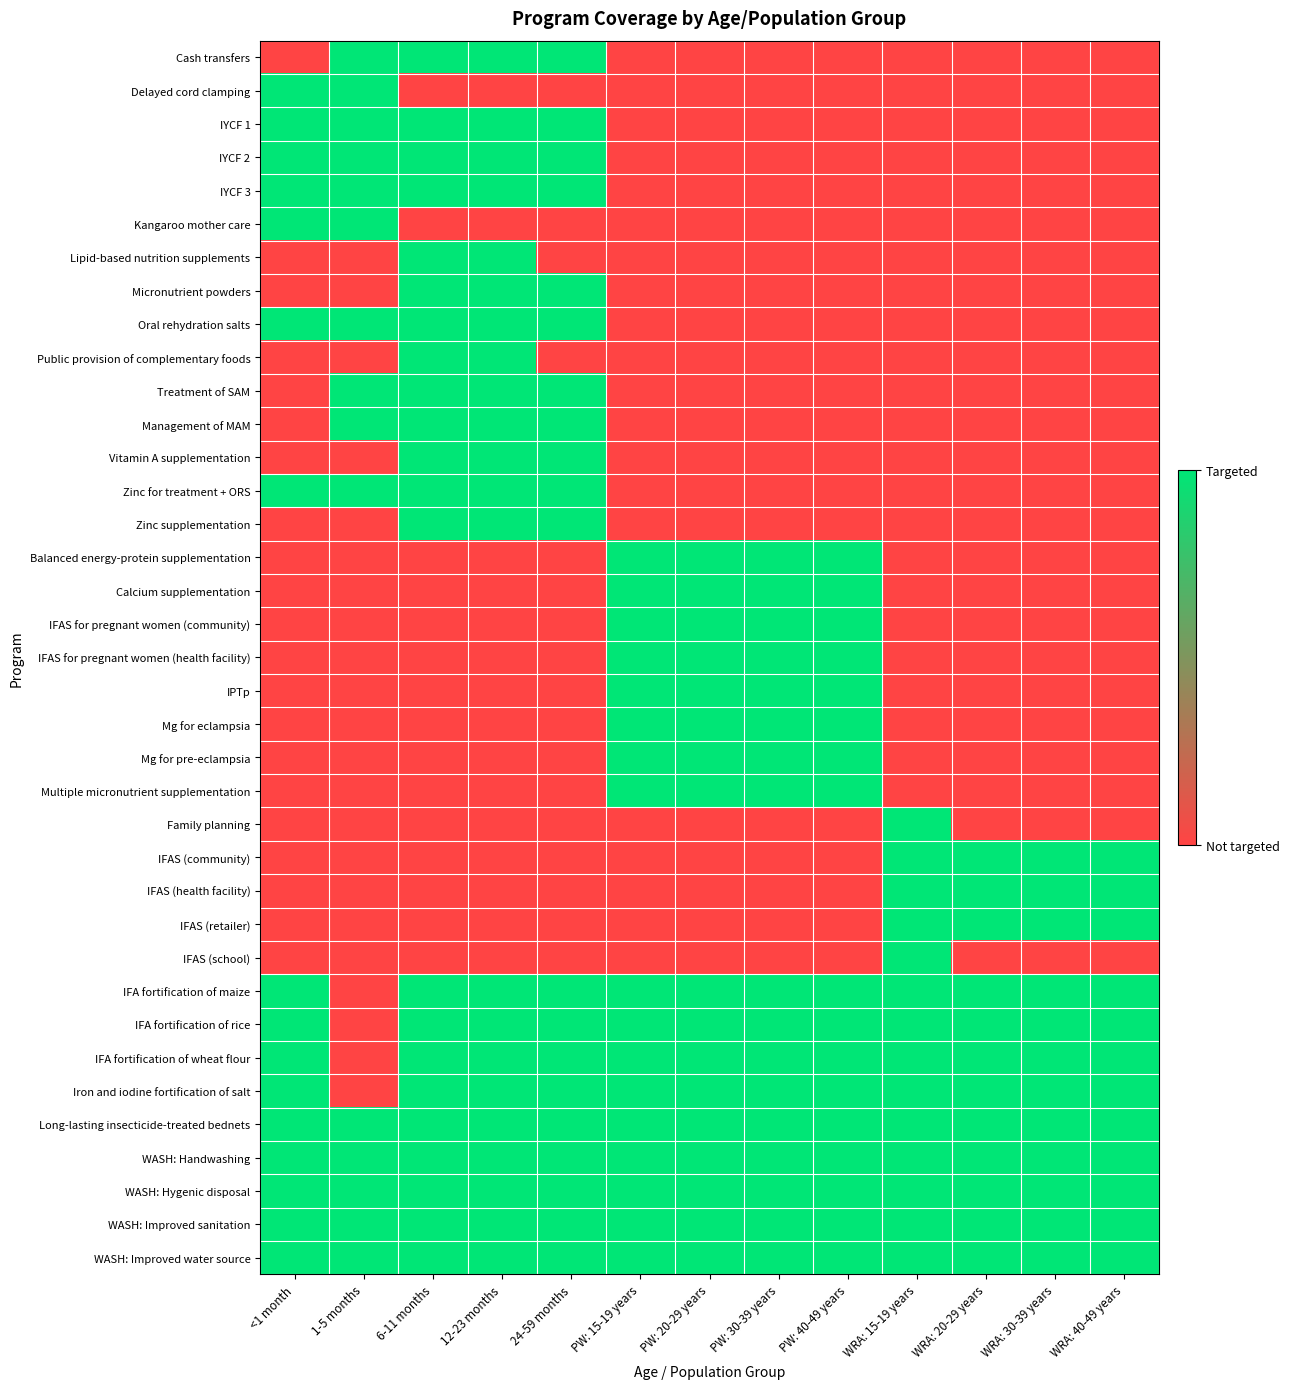

Reading left to right, list all the values displayed in this chart.

Cash transfers: <1 month=0	1-5 months=1	6-11 months=1	12-23 months=1	24-59 months=1	PW: 15-19 years=0	PW: 20-29 years=0	PW: 30-39 years=0	PW: 40-49 years=0	WRA: 15-19 years=0	WRA: 20-29 years=0	WRA: 30-39 years=0	WRA: 40-49 years=0
Delayed cord clamping: <1 month=1	1-5 months=1	6-11 months=0	12-23 months=0	24-59 months=0	PW: 15-19 years=0	PW: 20-29 years=0	PW: 30-39 years=0	PW: 40-49 years=0	WRA: 15-19 years=0	WRA: 20-29 years=0	WRA: 30-39 years=0	WRA: 40-49 years=0
IYCF 1: <1 month=1	1-5 months=1	6-11 months=1	12-23 months=1	24-59 months=1	PW: 15-19 years=0	PW: 20-29 years=0	PW: 30-39 years=0	PW: 40-49 years=0	WRA: 15-19 years=0	WRA: 20-29 years=0	WRA: 30-39 years=0	WRA: 40-49 years=0
IYCF 2: <1 month=1	1-5 months=1	6-11 months=1	12-23 months=1	24-59 months=1	PW: 15-19 years=0	PW: 20-29 years=0	PW: 30-39 years=0	PW: 40-49 years=0	WRA: 15-19 years=0	WRA: 20-29 years=0	WRA: 30-39 years=0	WRA: 40-49 years=0
IYCF 3: <1 month=1	1-5 months=1	6-11 months=1	12-23 months=1	24-59 months=1	PW: 15-19 years=0	PW: 20-29 years=0	PW: 30-39 years=0	PW: 40-49 years=0	WRA: 15-19 years=0	WRA: 20-29 years=0	WRA: 30-39 years=0	WRA: 40-49 years=0
Kangaroo mother care: <1 month=1	1-5 months=1	6-11 months=0	12-23 months=0	24-59 months=0	PW: 15-19 years=0	PW: 20-29 years=0	PW: 30-39 years=0	PW: 40-49 years=0	WRA: 15-19 years=0	WRA: 20-29 years=0	WRA: 30-39 years=0	WRA: 40-49 years=0
Lipid-based nutrition supplements: <1 month=0	1-5 months=0	6-11 months=1	12-23 months=1	24-59 months=0	PW: 15-19 years=0	PW: 20-29 years=0	PW: 30-39 years=0	PW: 40-49 years=0	WRA: 15-19 years=0	WRA: 20-29 years=0	WRA: 30-39 years=0	WRA: 40-49 years=0
Micronutrient powders: <1 month=0	1-5 months=0	6-11 months=1	12-23 months=1	24-59 months=1	PW: 15-19 years=0	PW: 20-29 years=0	PW: 30-39 years=0	PW: 40-49 years=0	WRA: 15-19 years=0	WRA: 20-29 years=0	WRA: 30-39 years=0	WRA: 40-49 years=0
Oral rehydration salts: <1 month=1	1-5 months=1	6-11 months=1	12-23 months=1	24-59 months=1	PW: 15-19 years=0	PW: 20-29 years=0	PW: 30-39 years=0	PW: 40-49 years=0	WRA: 15-19 years=0	WRA: 20-29 years=0	WRA: 30-39 years=0	WRA: 40-49 years=0
Public provision of complementary foods: <1 month=0	1-5 months=0	6-11 months=1	12-23 months=1	24-59 months=0	PW: 15-19 years=0	PW: 20-29 years=0	PW: 30-39 years=0	PW: 40-49 years=0	WRA: 15-19 years=0	WRA: 20-29 years=0	WRA: 30-39 years=0	WRA: 40-49 years=0
Treatment of SAM: <1 month=0	1-5 months=1	6-11 months=1	12-23 months=1	24-59 months=1	PW: 15-19 years=0	PW: 20-29 years=0	PW: 30-39 years=0	PW: 40-49 years=0	WRA: 15-19 years=0	WRA: 20-29 years=0	WRA: 30-39 years=0	WRA: 40-49 years=0
Management of MAM: <1 month=0	1-5 months=1	6-11 months=1	12-23 months=1	24-59 months=1	PW: 15-19 years=0	PW: 20-29 years=0	PW: 30-39 years=0	PW: 40-49 years=0	WRA: 15-19 years=0	WRA: 20-29 years=0	WRA: 30-39 years=0	WRA: 40-49 years=0
Vitamin A supplementation: <1 month=0	1-5 months=0	6-11 months=1	12-23 months=1	24-59 months=1	PW: 15-19 years=0	PW: 20-29 years=0	PW: 30-39 years=0	PW: 40-49 years=0	WRA: 15-19 years=0	WRA: 20-29 years=0	WRA: 30-39 years=0	WRA: 40-49 years=0
Zinc for treatment + ORS: <1 month=1	1-5 months=1	6-11 months=1	12-23 months=1	24-59 months=1	PW: 15-19 years=0	PW: 20-29 years=0	PW: 30-39 years=0	PW: 40-49 years=0	WRA: 15-19 years=0	WRA: 20-29 years=0	WRA: 30-39 years=0	WRA: 40-49 years=0
Zinc supplementation: <1 month=0	1-5 months=0	6-11 months=1	12-23 months=1	24-59 months=1	PW: 15-19 years=0	PW: 20-29 years=0	PW: 30-39 years=0	PW: 40-49 years=0	WRA: 15-19 years=0	WRA: 20-29 years=0	WRA: 30-39 years=0	WRA: 40-49 years=0
Balanced energy-protein supplementation: <1 month=0	1-5 months=0	6-11 months=0	12-23 months=0	24-59 months=0	PW: 15-19 years=1	PW: 20-29 years=1	PW: 30-39 years=1	PW: 40-49 years=1	WRA: 15-19 years=0	WRA: 20-29 years=0	WRA: 30-39 years=0	WRA: 40-49 years=0
Calcium supplementation: <1 month=0	1-5 months=0	6-11 months=0	12-23 months=0	24-59 months=0	PW: 15-19 years=1	PW: 20-29 years=1	PW: 30-39 years=1	PW: 40-49 years=1	WRA: 15-19 years=0	WRA: 20-29 years=0	WRA: 30-39 years=0	WRA: 40-49 years=0
IFAS for pregnant women (community): <1 month=0	1-5 months=0	6-11 months=0	12-23 months=0	24-59 months=0	PW: 15-19 years=1	PW: 20-29 years=1	PW: 30-39 years=1	PW: 40-49 years=1	WRA: 15-19 years=0	WRA: 20-29 years=0	WRA: 30-39 years=0	WRA: 40-49 years=0
IFAS for pregnant women (health facility): <1 month=0	1-5 months=0	6-11 months=0	12-23 months=0	24-59 months=0	PW: 15-19 years=1	PW: 20-29 years=1	PW: 30-39 years=1	PW: 40-49 years=1	WRA: 15-19 years=0	WRA: 20-29 years=0	WRA: 30-39 years=0	WRA: 40-49 years=0
IPTp: <1 month=0	1-5 months=0	6-11 months=0	12-23 months=0	24-59 months=0	PW: 15-19 years=1	PW: 20-29 years=1	PW: 30-39 years=1	PW: 40-49 years=1	WRA: 15-19 years=0	WRA: 20-29 years=0	WRA: 30-39 years=0	WRA: 40-49 years=0
Mg for eclampsia: <1 month=0	1-5 months=0	6-11 months=0	12-23 months=0	24-59 months=0	PW: 15-19 years=1	PW: 20-29 years=1	PW: 30-39 years=1	PW: 40-49 years=1	WRA: 15-19 years=0	WRA: 20-29 years=0	WRA: 30-39 years=0	WRA: 40-49 years=0
Mg for pre-eclampsia: <1 month=0	1-5 months=0	6-11 months=0	12-23 months=0	24-59 months=0	PW: 15-19 years=1	PW: 20-29 years=1	PW: 30-39 years=1	PW: 40-49 years=1	WRA: 15-19 years=0	WRA: 20-29 years=0	WRA: 30-39 years=0	WRA: 40-49 years=0
Multiple micronutrient supplementation: <1 month=0	1-5 months=0	6-11 months=0	12-23 months=0	24-59 months=0	PW: 15-19 years=1	PW: 20-29 years=1	PW: 30-39 years=1	PW: 40-49 years=1	WRA: 15-19 years=0	WRA: 20-29 years=0	WRA: 30-39 years=0	WRA: 40-49 years=0
Family planning: <1 month=0	1-5 months=0	6-11 months=0	12-23 months=0	24-59 months=0	PW: 15-19 years=0	PW: 20-29 years=0	PW: 30-39 years=0	PW: 40-49 years=0	WRA: 15-19 years=1	WRA: 20-29 years=0	WRA: 30-39 years=0	WRA: 40-49 years=0
IFAS (community): <1 month=0	1-5 months=0	6-11 months=0	12-23 months=0	24-59 months=0	PW: 15-19 years=0	PW: 20-29 years=0	PW: 30-39 years=0	PW: 40-49 years=0	WRA: 15-19 years=1	WRA: 20-29 years=1	WRA: 30-39 years=1	WRA: 40-49 years=1
IFAS (health facility): <1 month=0	1-5 months=0	6-11 months=0	12-23 months=0	24-59 months=0	PW: 15-19 years=0	PW: 20-29 years=0	PW: 30-39 years=0	PW: 40-49 years=0	WRA: 15-19 years=1	WRA: 20-29 years=1	WRA: 30-39 years=1	WRA: 40-49 years=1
IFAS (retailer): <1 month=0	1-5 months=0	6-11 months=0	12-23 months=0	24-59 months=0	PW: 15-19 years=0	PW: 20-29 years=0	PW: 30-39 years=0	PW: 40-49 years=0	WRA: 15-19 years=1	WRA: 20-29 years=1	WRA: 30-39 years=1	WRA: 40-49 years=1
IFAS (school): <1 month=0	1-5 months=0	6-11 months=0	12-23 months=0	24-59 months=0	PW: 15-19 years=0	PW: 20-29 years=0	PW: 30-39 years=0	PW: 40-49 years=0	WRA: 15-19 years=1	WRA: 20-29 years=0	WRA: 30-39 years=0	WRA: 40-49 years=0
IFA fortification of maize: <1 month=1	1-5 months=0	6-11 months=1	12-23 months=1	24-59 months=1	PW: 15-19 years=1	PW: 20-29 years=1	PW: 30-39 years=1	PW: 40-49 years=1	WRA: 15-19 years=1	WRA: 20-29 years=1	WRA: 30-39 years=1	WRA: 40-49 years=1
IFA fortification of rice: <1 month=1	1-5 months=0	6-11 months=1	12-23 months=1	24-59 months=1	PW: 15-19 years=1	PW: 20-29 years=1	PW: 30-39 years=1	PW: 40-49 years=1	WRA: 15-19 years=1	WRA: 20-29 years=1	WRA: 30-39 years=1	WRA: 40-49 years=1
IFA fortification of wheat flour: <1 month=1	1-5 months=0	6-11 months=1	12-23 months=1	24-59 months=1	PW: 15-19 years=1	PW: 20-29 years=1	PW: 30-39 years=1	PW: 40-49 years=1	WRA: 15-19 years=1	WRA: 20-29 years=1	WRA: 30-39 years=1	WRA: 40-49 years=1
Iron and iodine fortification of salt: <1 month=1	1-5 months=0	6-11 months=1	12-23 months=1	24-59 months=1	PW: 15-19 years=1	PW: 20-29 years=1	PW: 30-39 years=1	PW: 40-49 years=1	WRA: 15-19 years=1	WRA: 20-29 years=1	WRA: 30-39 years=1	WRA: 40-49 years=1
Long-lasting insecticide-treated bednets: <1 month=1	1-5 months=1	6-11 months=1	12-23 months=1	24-59 months=1	PW: 15-19 years=1	PW: 20-29 years=1	PW: 30-39 years=1	PW: 40-49 years=1	WRA: 15-19 years=1	WRA: 20-29 years=1	WRA: 30-39 years=1	WRA: 40-49 years=1
WASH: Handwashing: <1 month=1	1-5 months=1	6-11 months=1	12-23 months=1	24-59 months=1	PW: 15-19 years=1	PW: 20-29 years=1	PW: 30-39 years=1	PW: 40-49 years=1	WRA: 15-19 years=1	WRA: 20-29 years=1	WRA: 30-39 years=1	WRA: 40-49 years=1
WASH: Hygenic disposal: <1 month=1	1-5 months=1	6-11 months=1	12-23 months=1	24-59 months=1	PW: 15-19 years=1	PW: 20-29 years=1	PW: 30-39 years=1	PW: 40-49 years=1	WRA: 15-19 years=1	WRA: 20-29 years=1	WRA: 30-39 years=1	WRA: 40-49 years=1
WASH: Improved sanitation: <1 month=1	1-5 months=1	6-11 months=1	12-23 months=1	24-59 months=1	PW: 15-19 years=1	PW: 20-29 years=1	PW: 30-39 years=1	PW: 40-49 years=1	WRA: 15-19 years=1	WRA: 20-29 years=1	WRA: 30-39 years=1	WRA: 40-49 years=1
WASH: Improved water source: <1 month=1	1-5 months=1	6-11 months=1	12-23 months=1	24-59 months=1	PW: 15-19 years=1	PW: 20-29 years=1	PW: 30-39 years=1	PW: 40-49 years=1	WRA: 15-19 years=1	WRA: 20-29 years=1	WRA: 30-39 years=1	WRA: 40-49 years=1